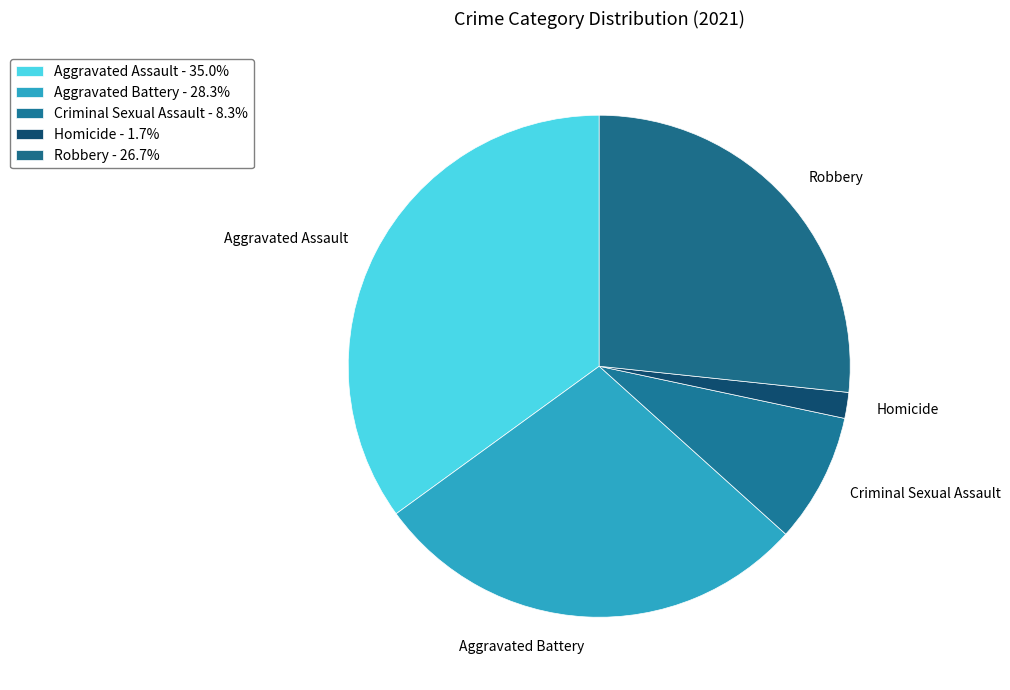

Combined, do Homicide and Aggravated Battery account for over 50%?

No